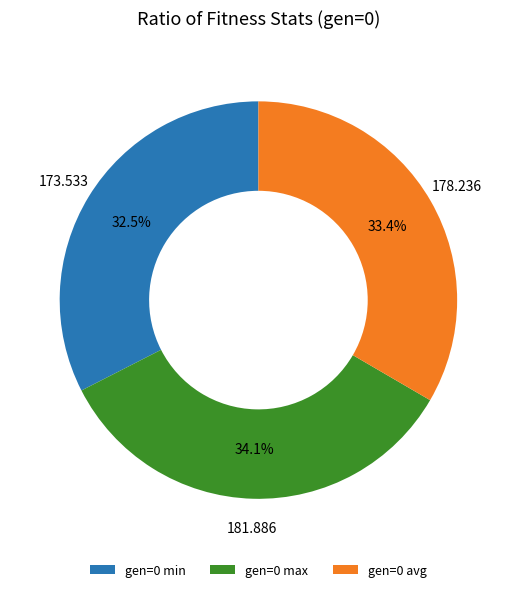

Count the number of slices in the pie.

3